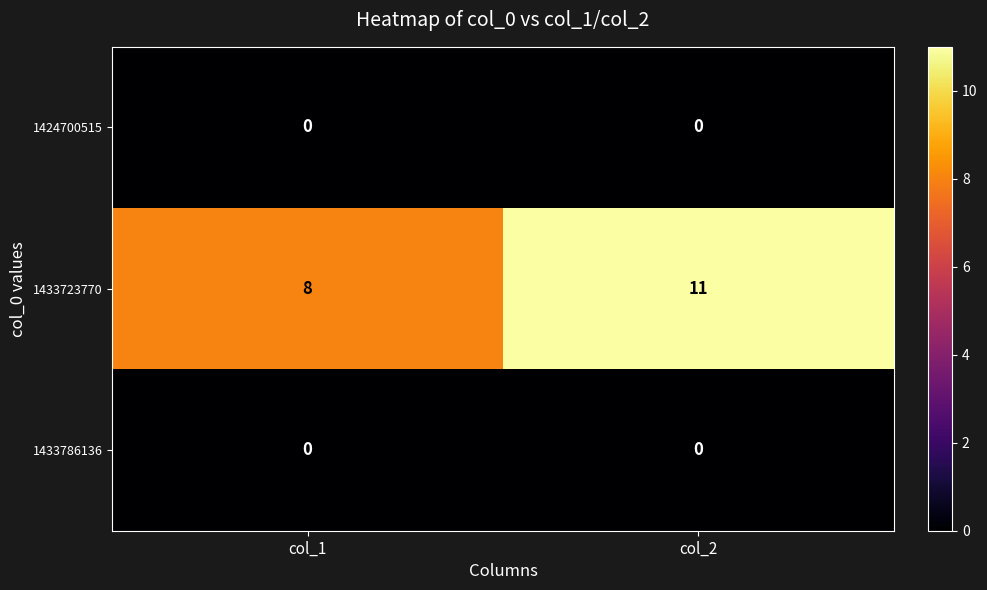

The value of 1433723770 at col_2 is 16. True or false?

False